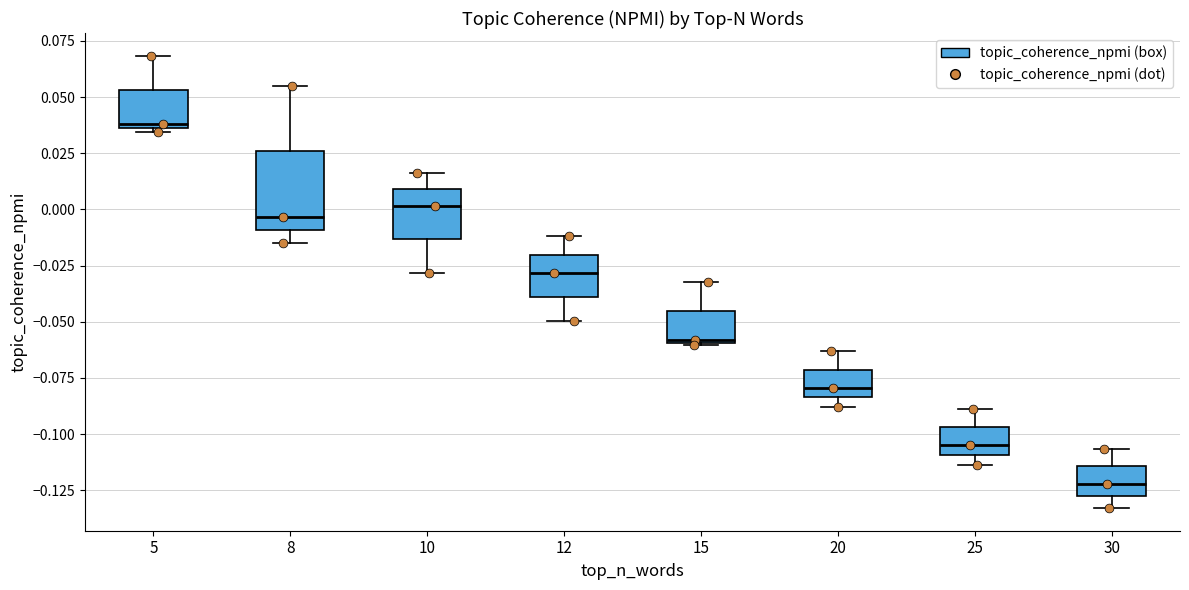

Which box is the tallest, from its lower edge to its upper edge?

8